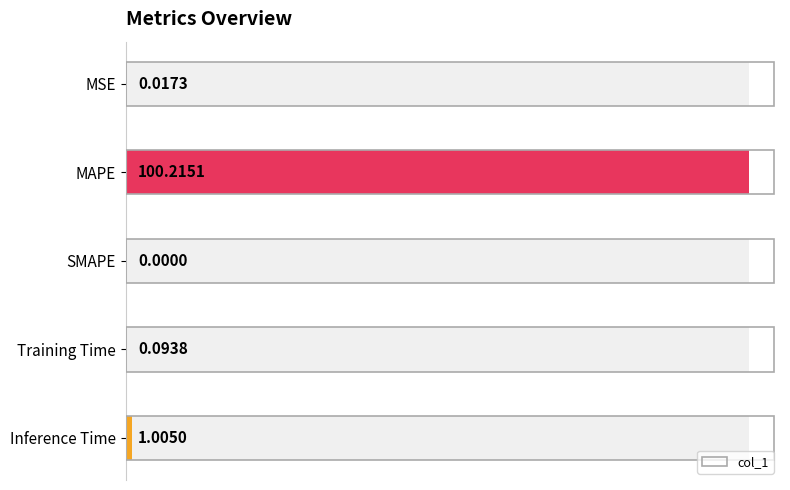

How many values exceed 0?

4